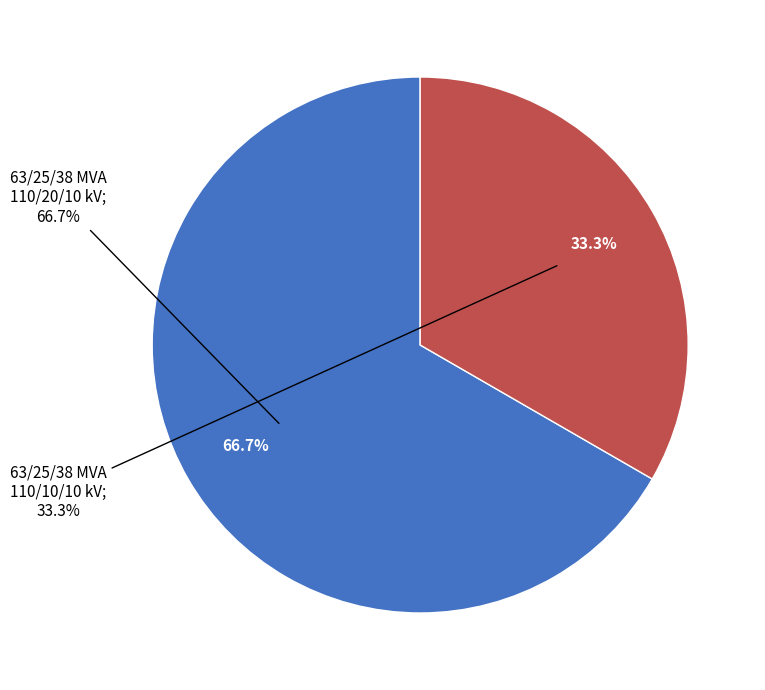

How many slices are in this pie chart?

2